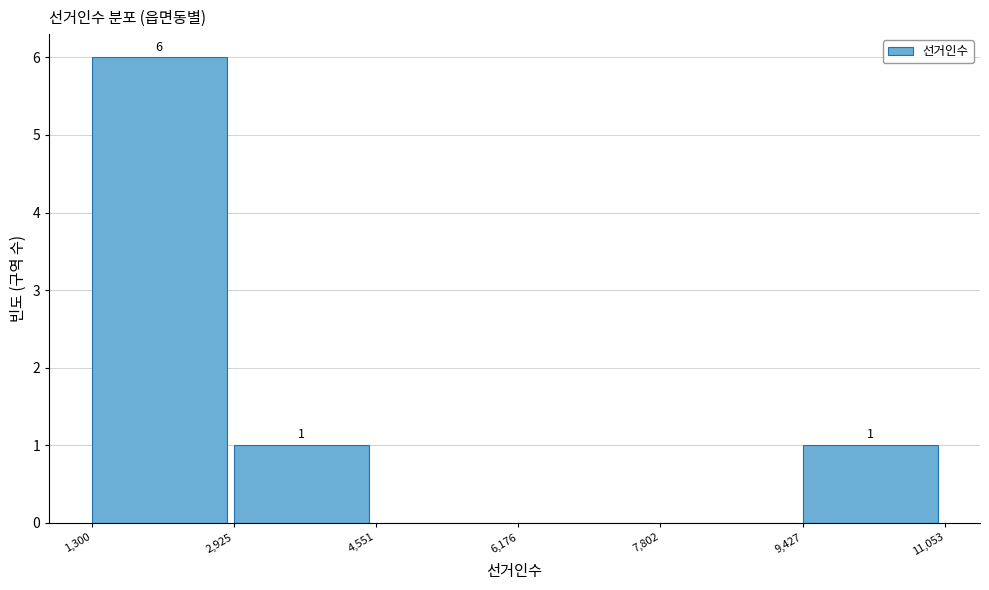

Which range on the x-axis has the tallest bar?

1,300 to 2,925